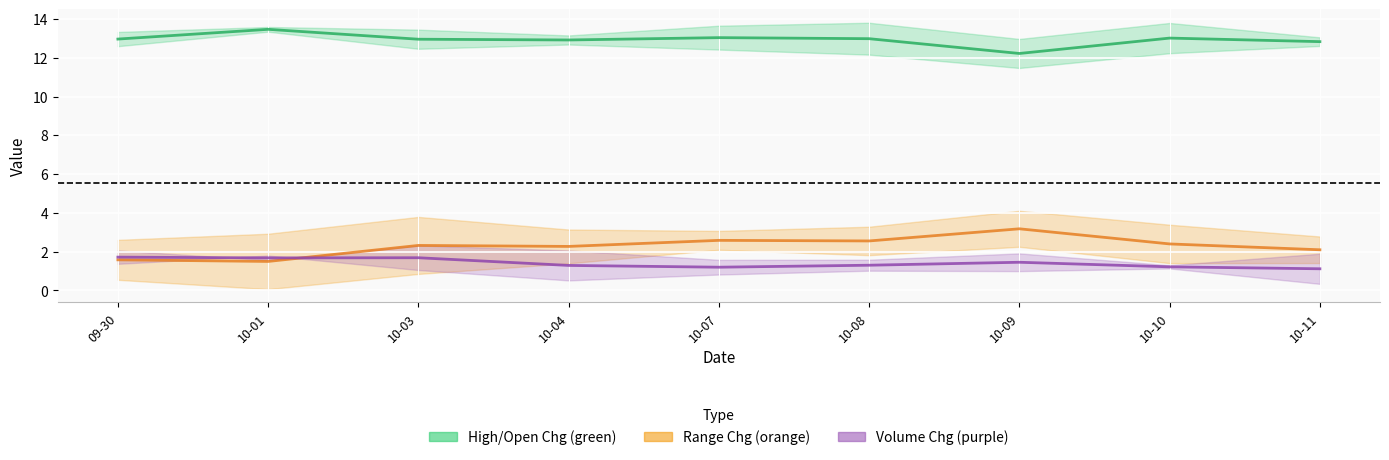

What is the spread (max minus min) of values at 10-01?

12.0